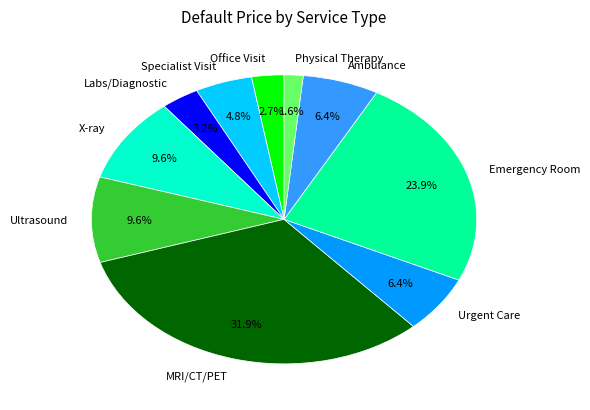

What is the largest slice in the pie chart?

MRI/CT/PET